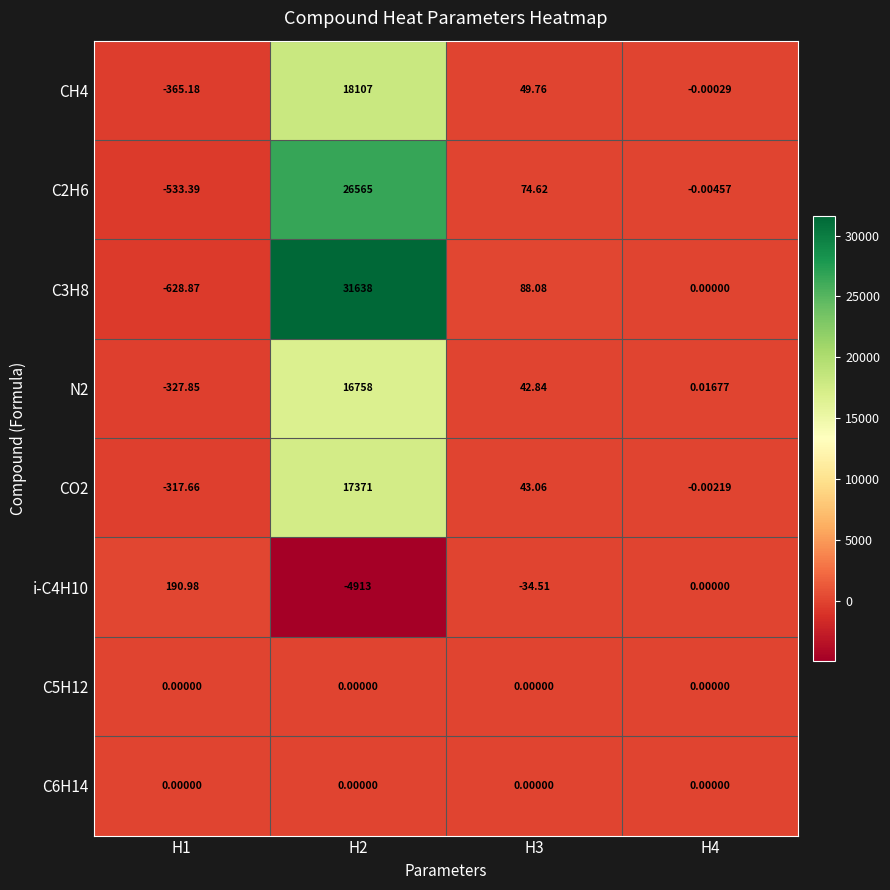

What is the greatest value displayed?

31638.0